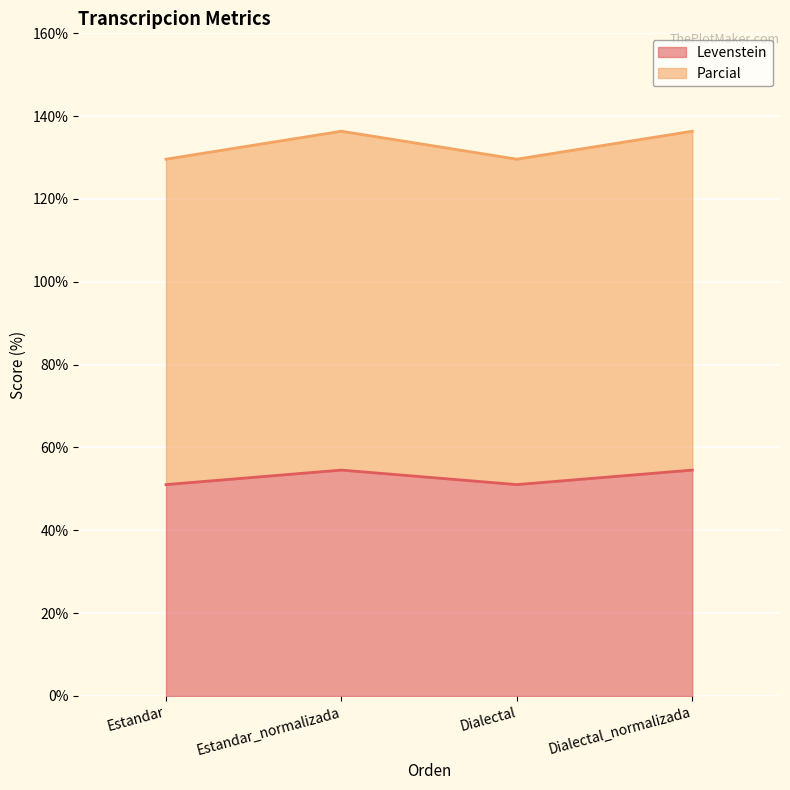

At which label does Levenstein first exceed 136?

Estandar_normalizada